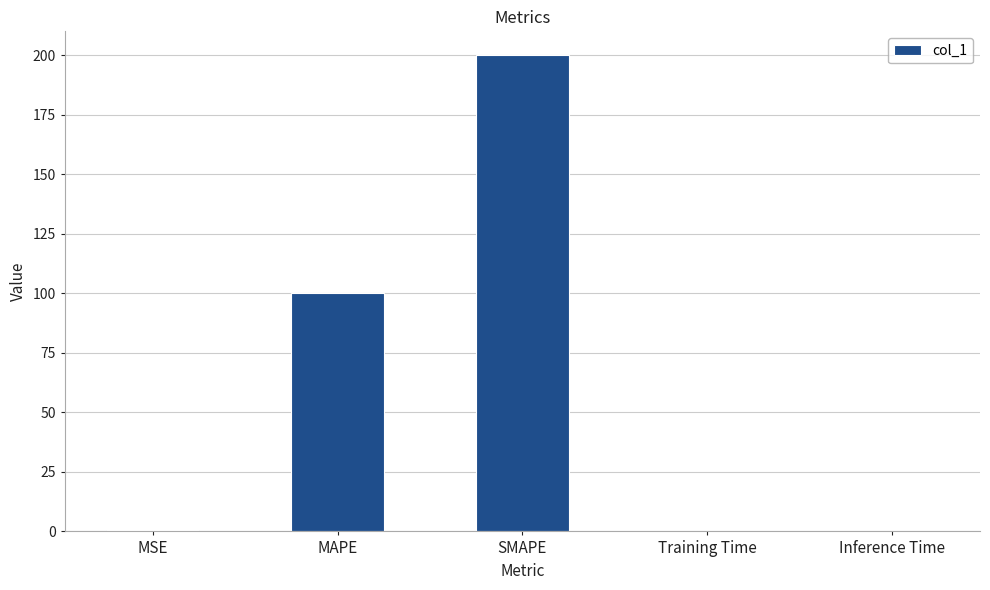

True or false: the data shows 163.2 at MAPE.

False